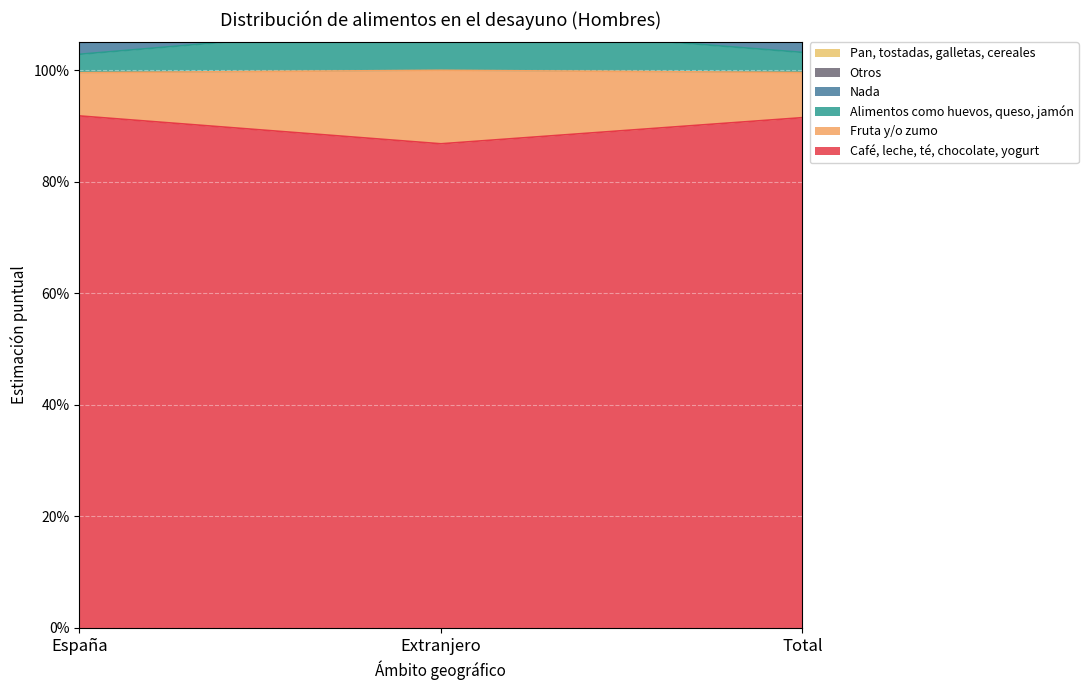

The value of Pan, tostadas, galletas, cereales at España is 0.3. True or false?

False